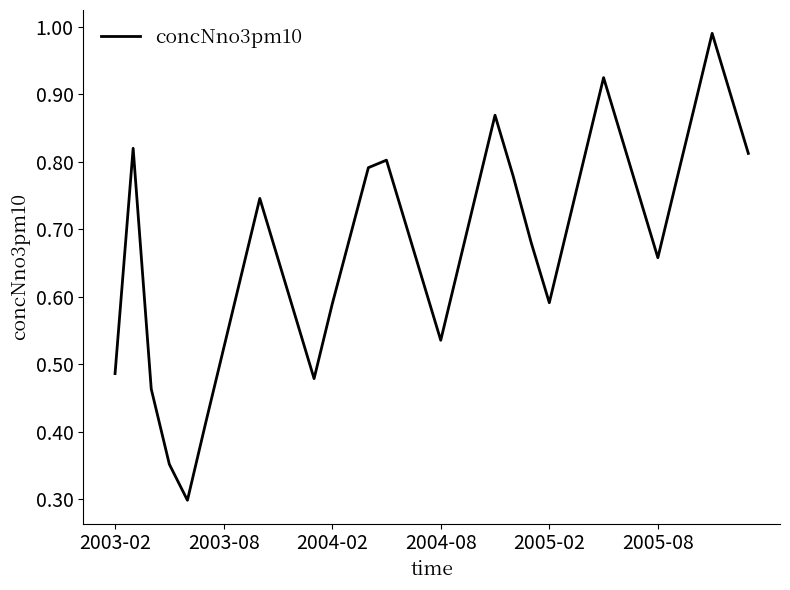

What is the smallest value displayed?

0.3